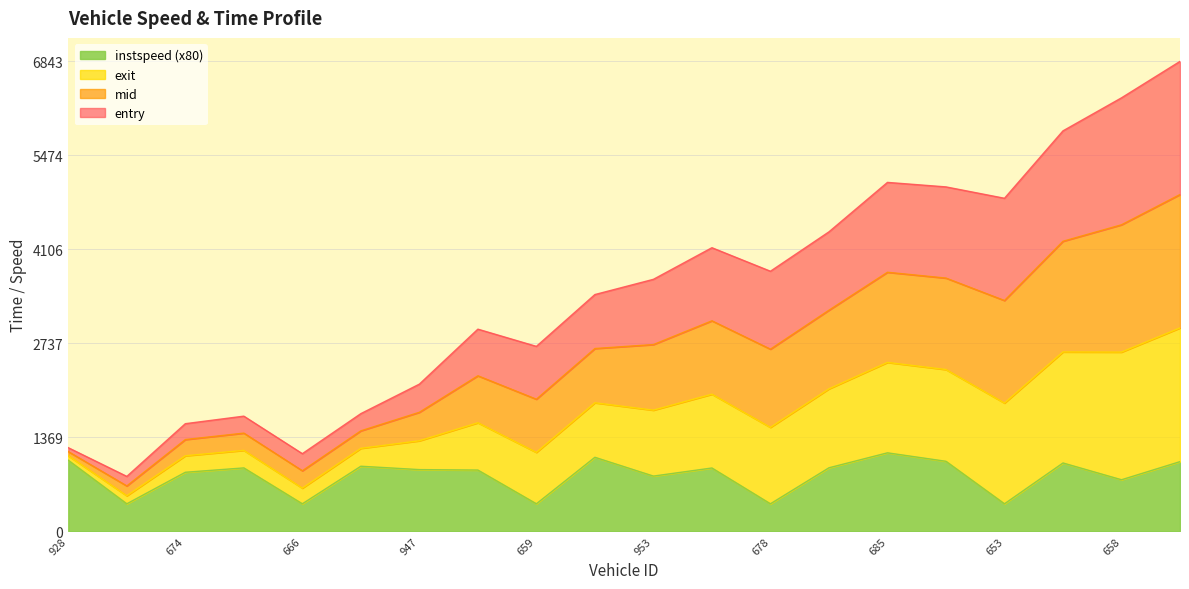

Which has a higher value, 656 or 920?

656